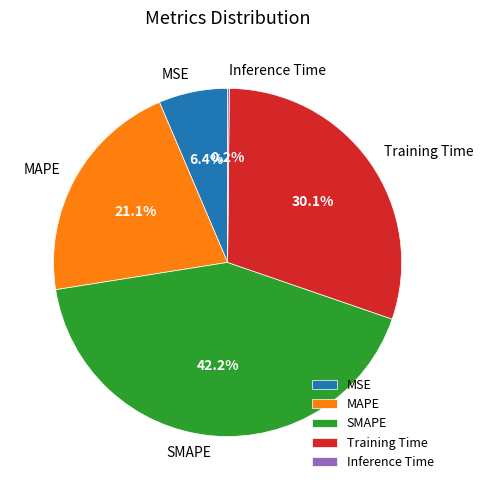

Which slice is the largest?

SMAPE